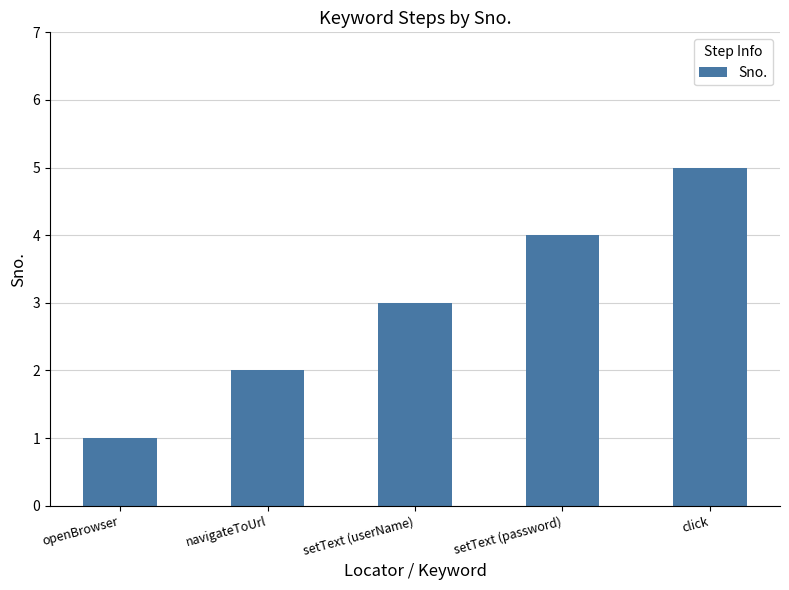

Reading right to left, extract all data points from this chart.

5	4	3	2	1